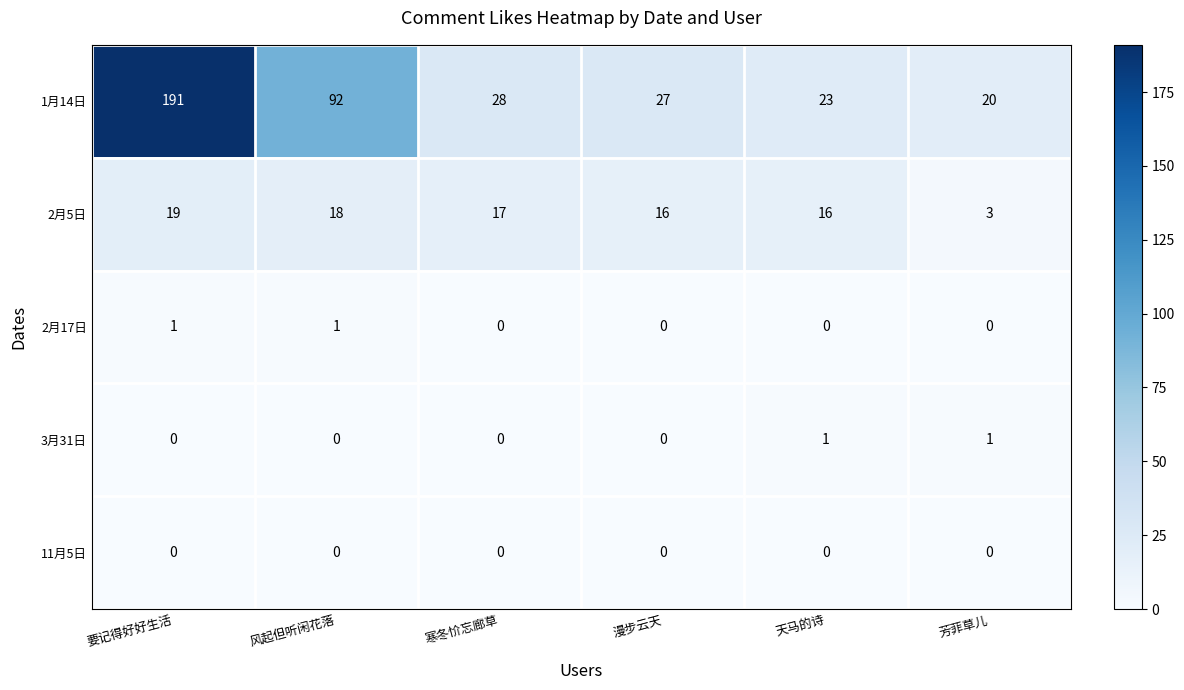

Between 寒冬忦忘廊草 and 芳菲草儿, which series saw the biggest shift?

2月5日